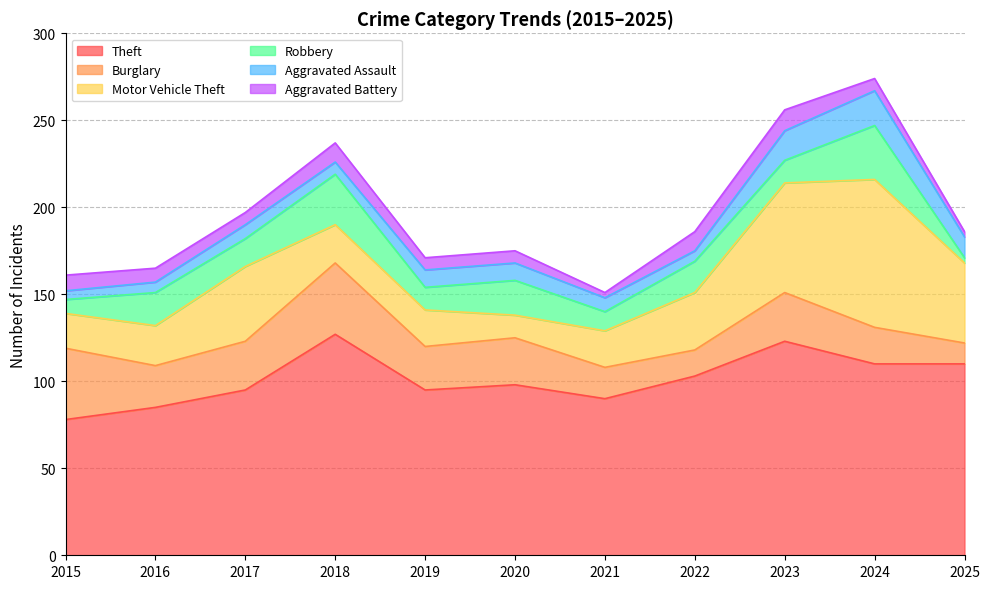

What is the sum of the Motor Vehicle Theft values at 2020 and 2023?

76